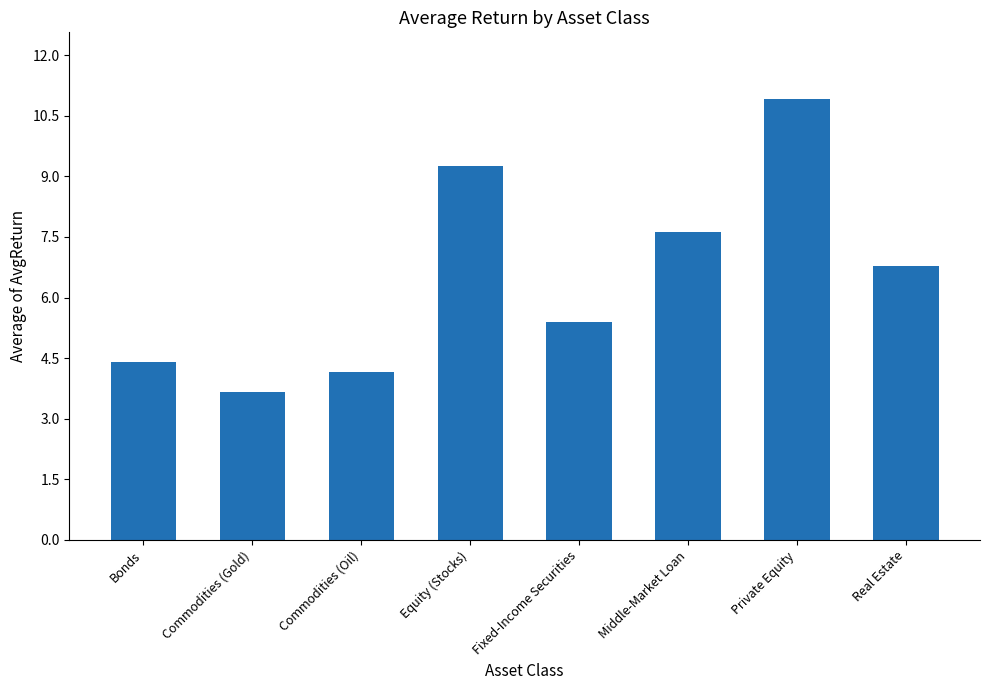

List the labels in order of value, largest first.

Private Equity, Equity (Stocks), Middle-Market Loan, Real Estate, Fixed-Income Securities, Bonds, Commodities (Oil), Commodities (Gold)